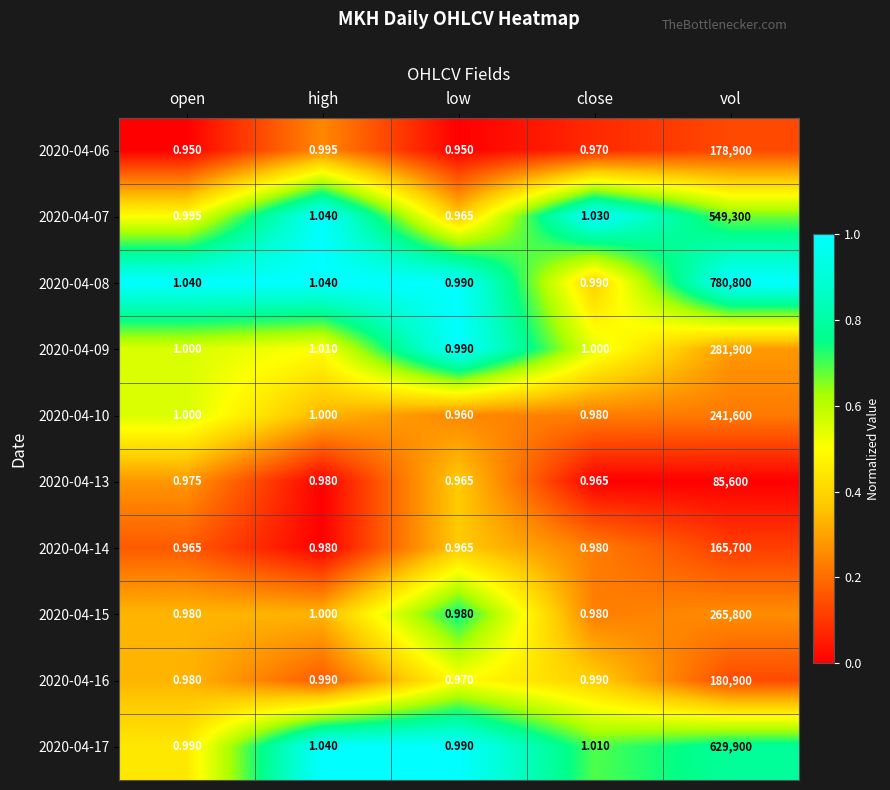

At which category does the chart reach its peak across all series?

vol